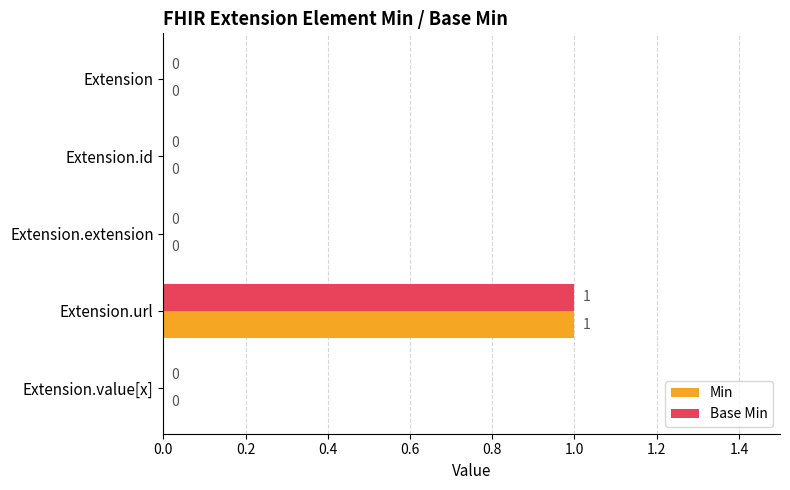

The value of Base Min at Extension.id is 0. True or false?

True